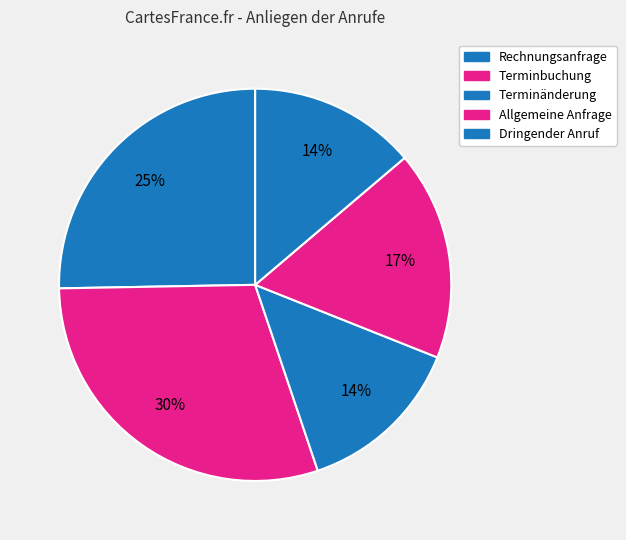

What percentage is NOT represented by Allgemeine Anfrage?

82.8%